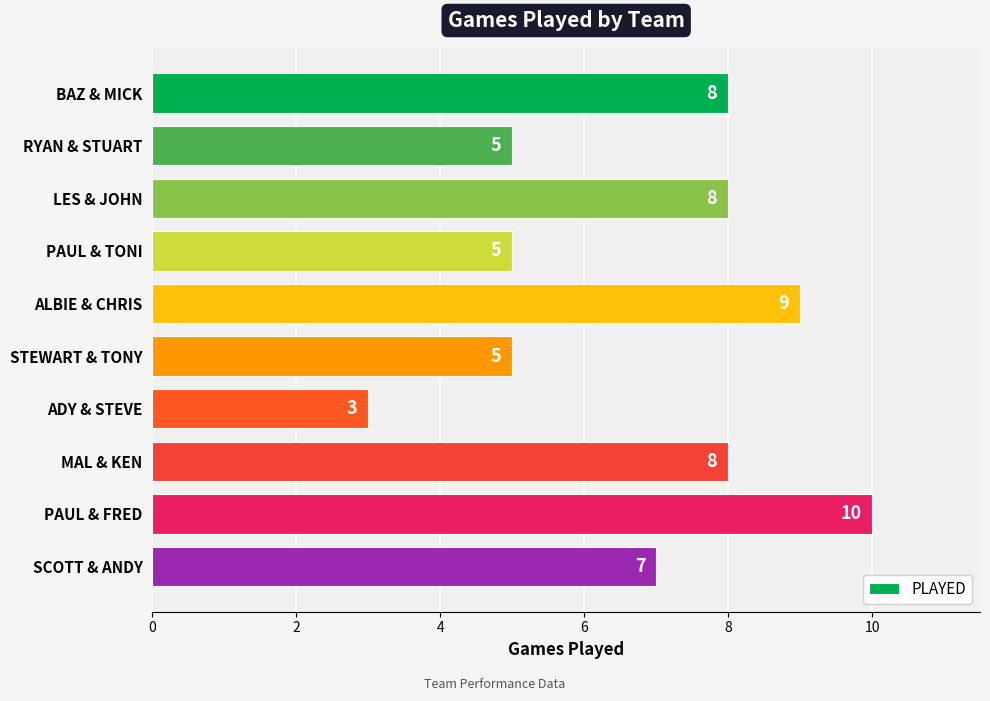

How many values are between 5 and 8?

7